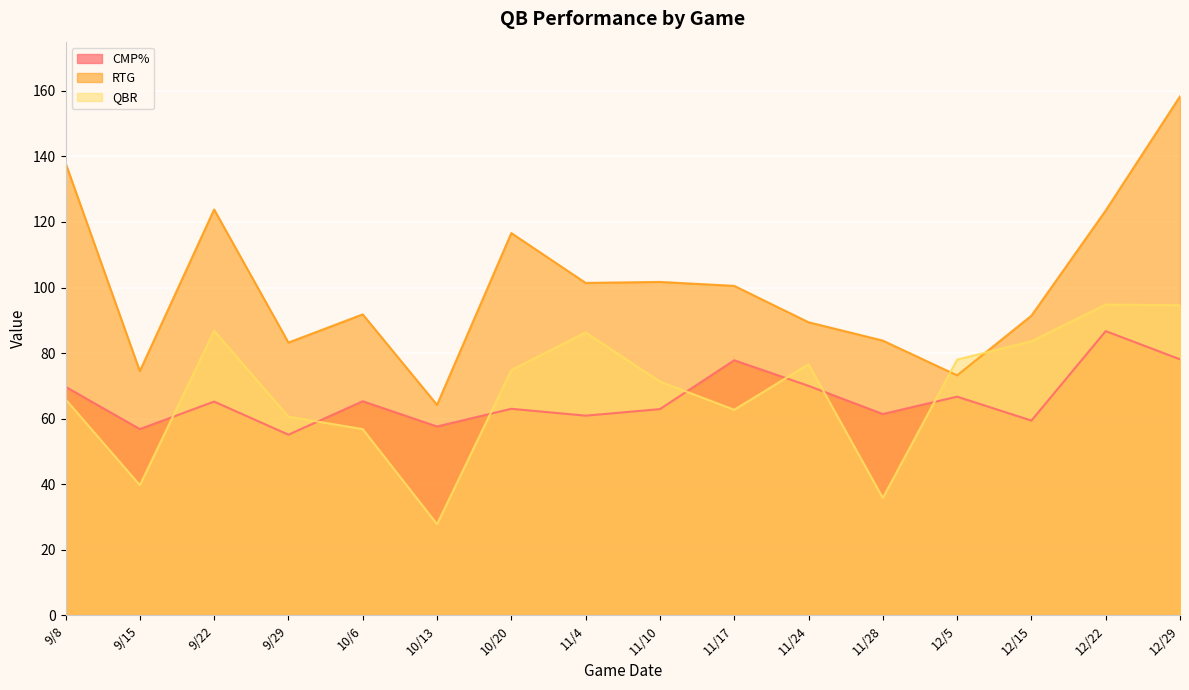

Between 10/13 and 10/20, which series saw the biggest shift?

RTG